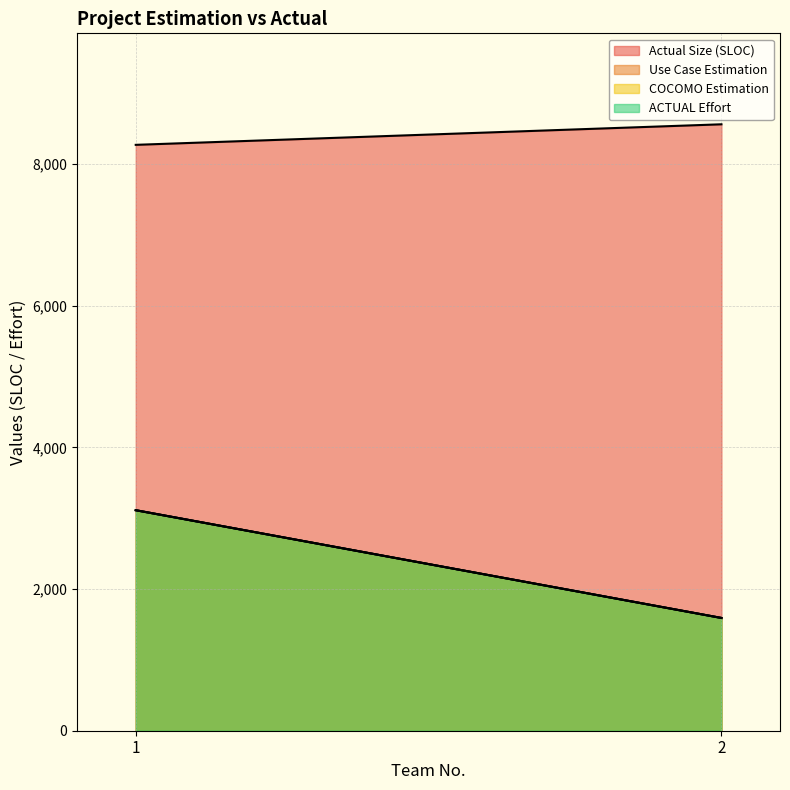

What is the difference between the highest and lowest values at 1?

5158